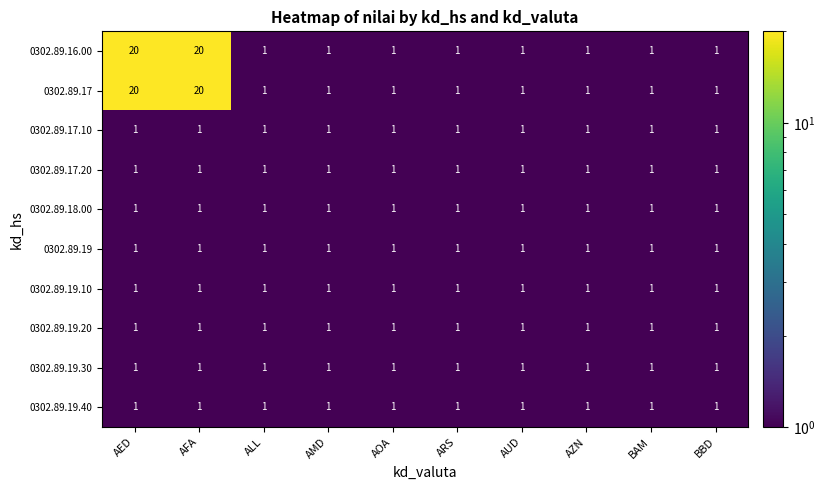

How many series are shown in this chart?

10